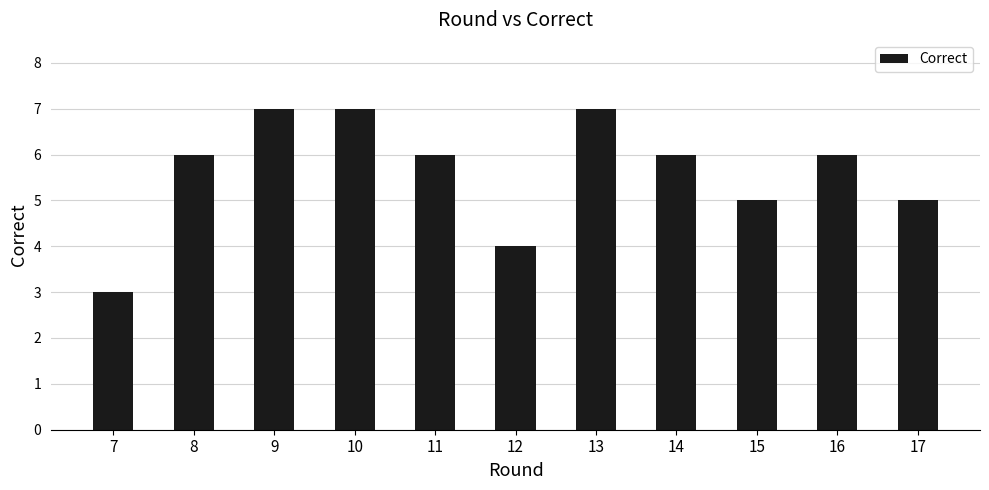

Is it true that the value at 17 is 1?

False